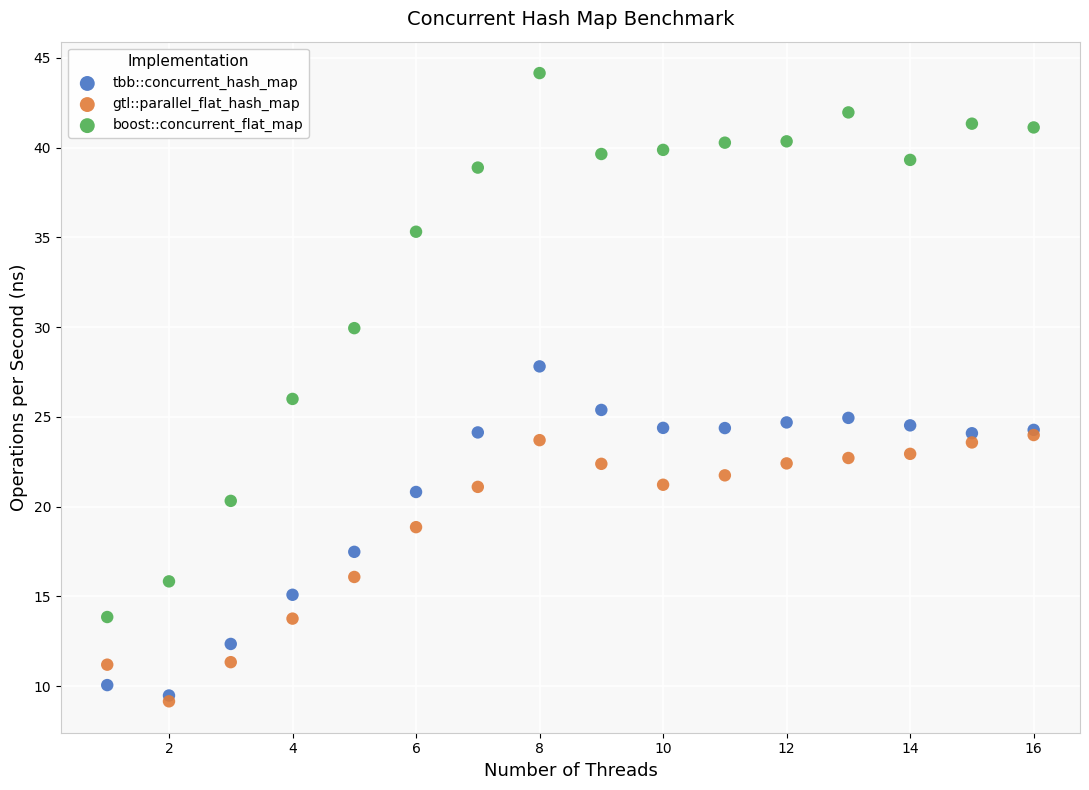

Which series reaches the maximum Y coordinate?

boost::concurrent_flat_map